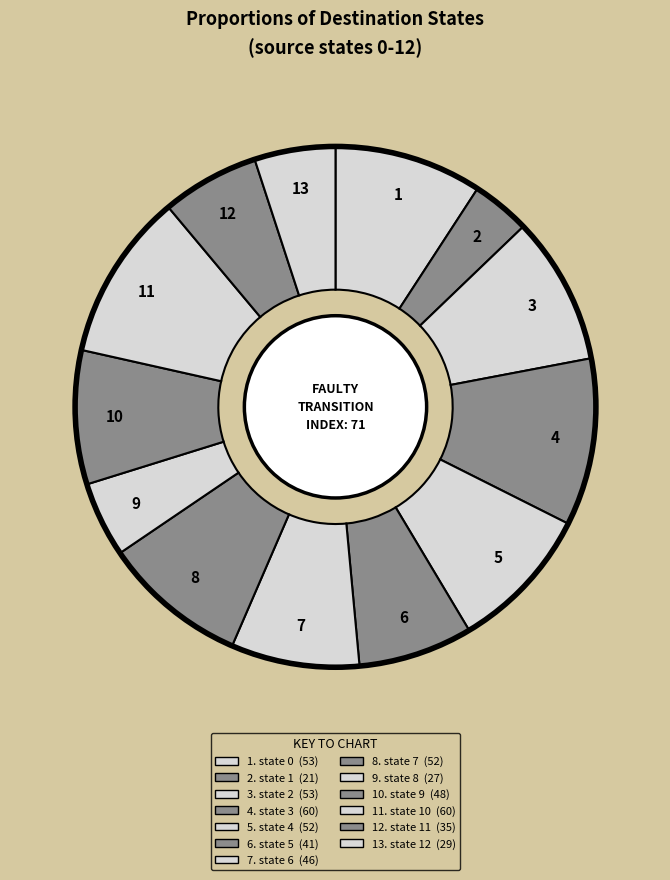

How many slices are in this pie chart?

13